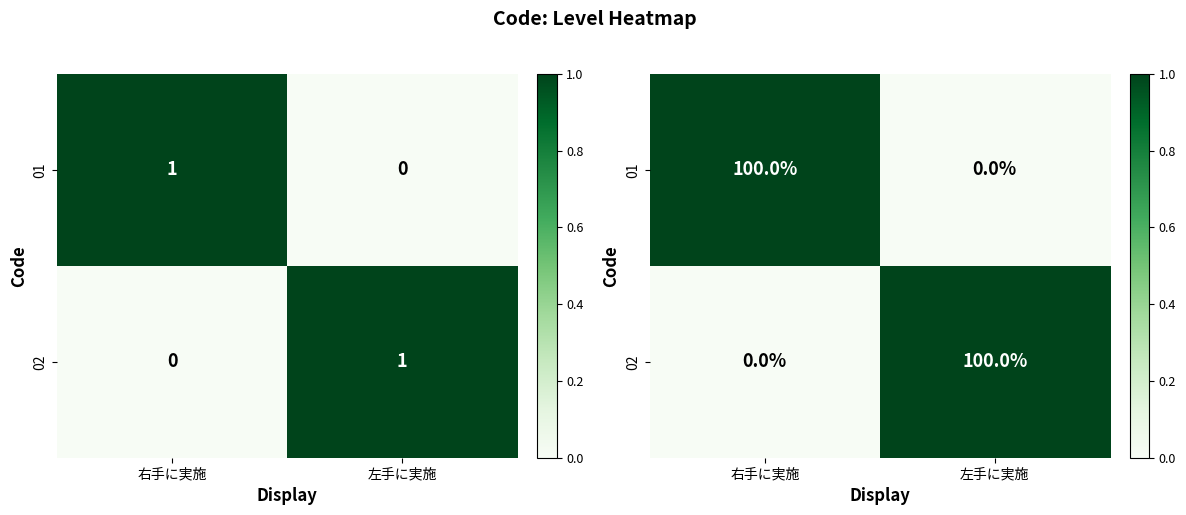

What is the maximum value shown in the chart?

1